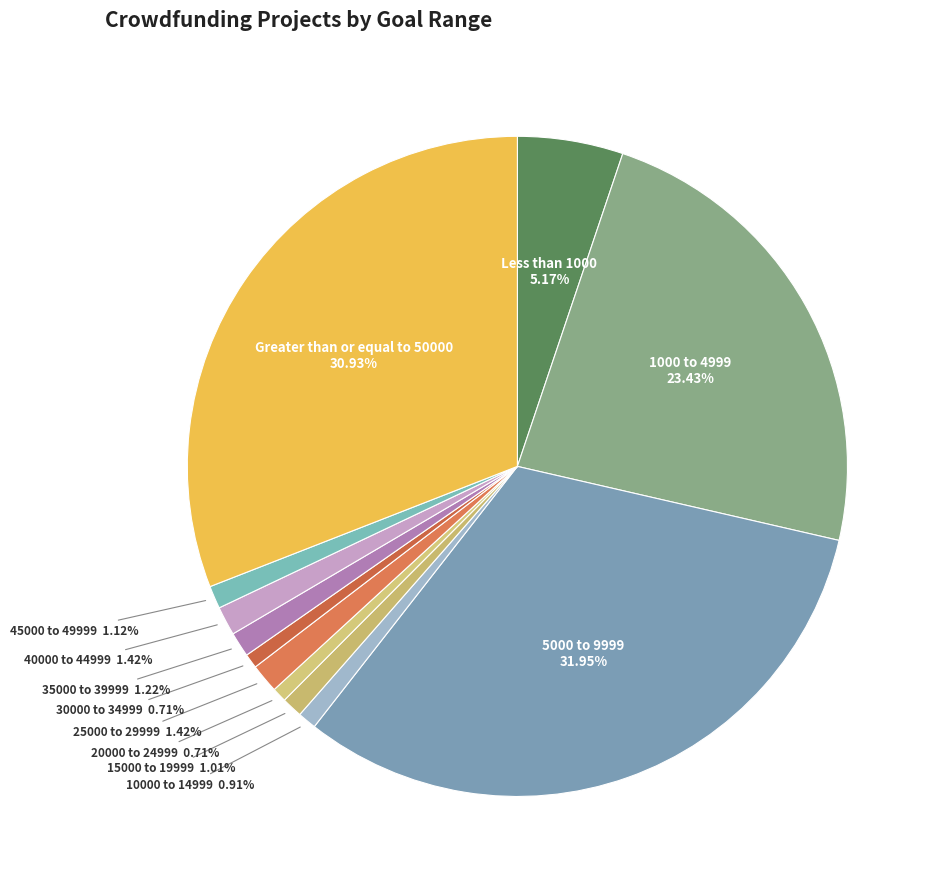

How many slices are in this pie chart?

12